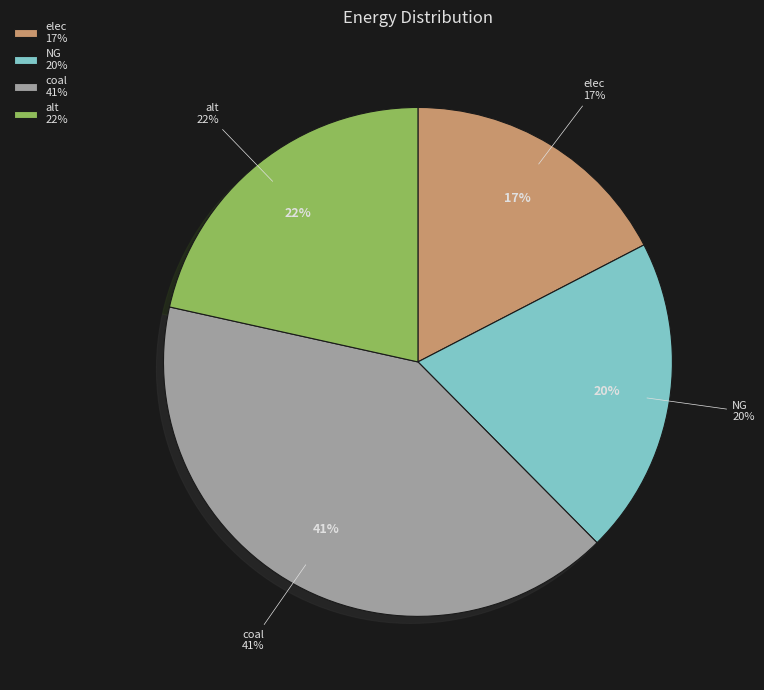

Rank the categories by value from lowest to highest.

elec, NG, alt, coal